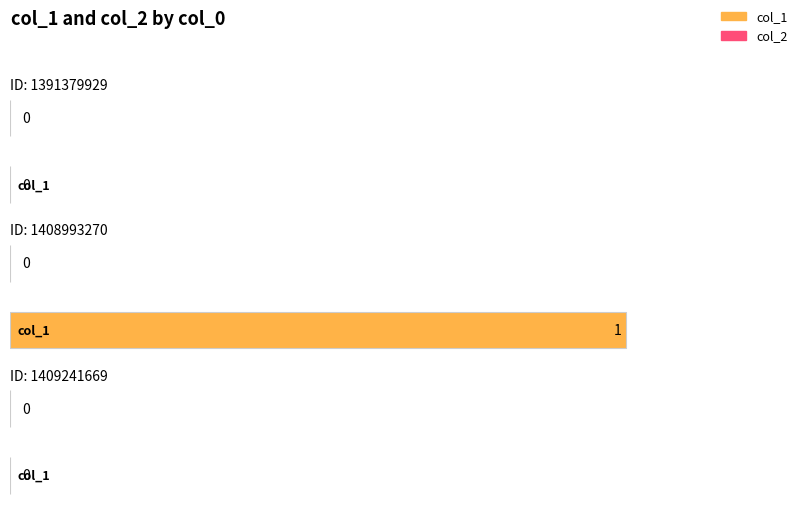

How many bars are there in each group?

2